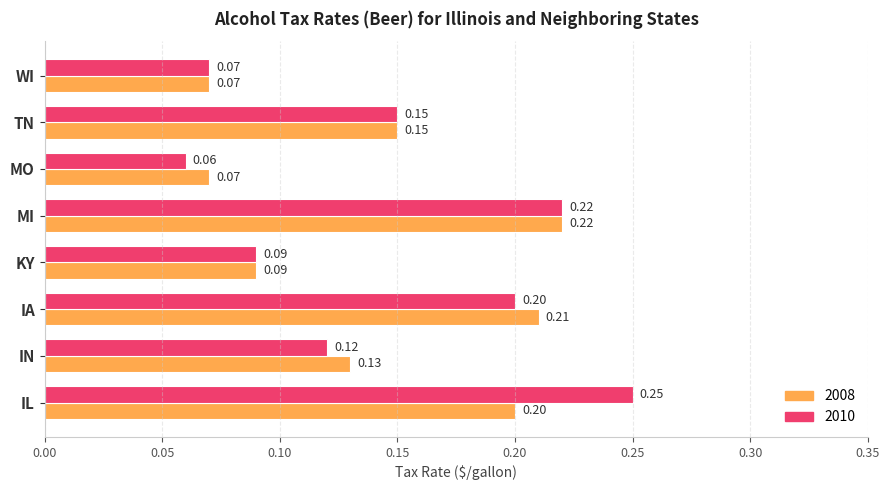

Between IL and WI, which series saw the biggest shift?

2010